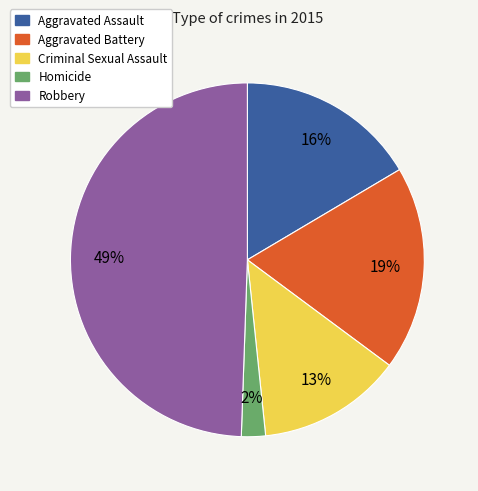

What is the largest slice in the pie chart?

Robbery